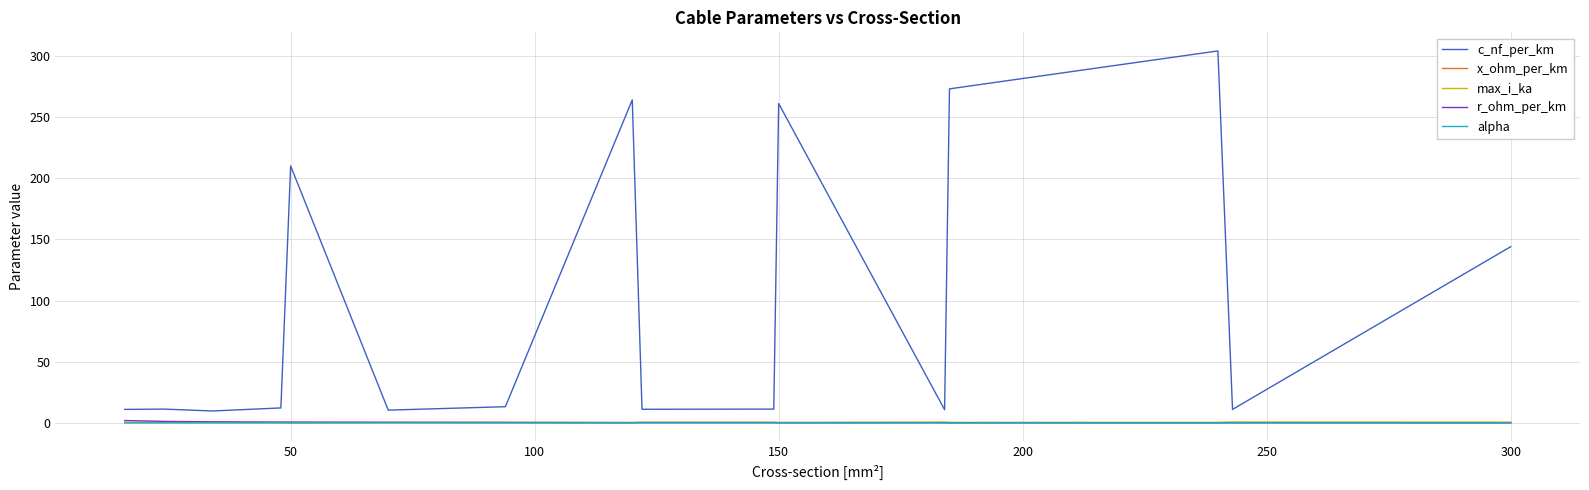

Which series has the largest range (max minus min)?

c_nf_per_km